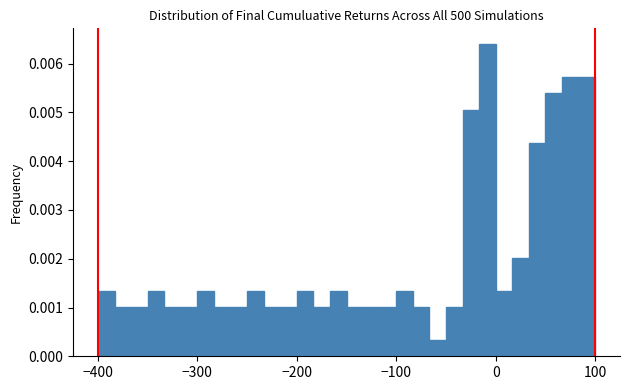

Around what value on the x-axis is the tallest bar? Give the approximate position of its centre, as read against the axis.

-10